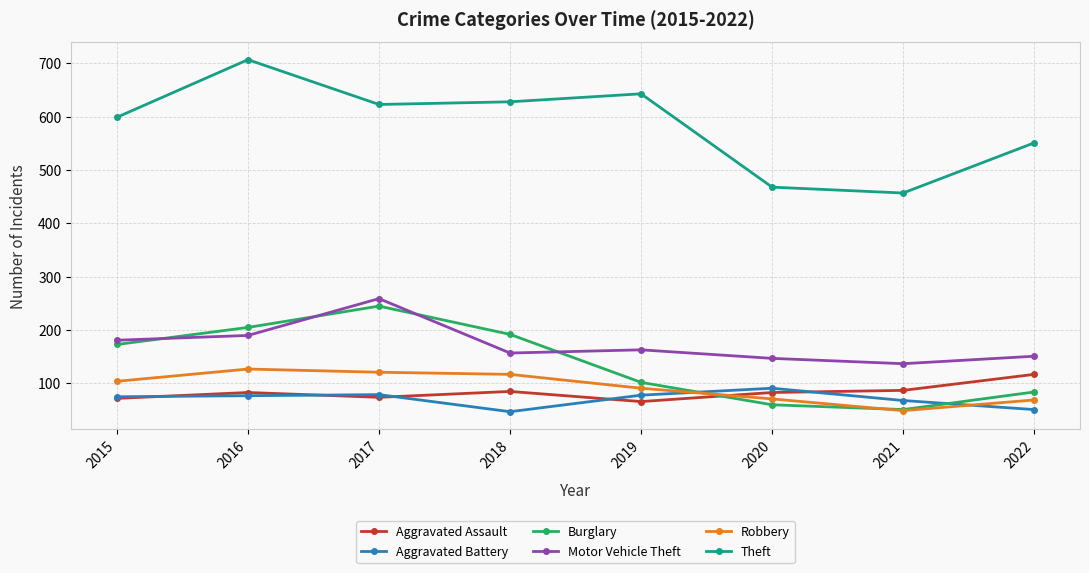

How many lines are shown in the chart?

6